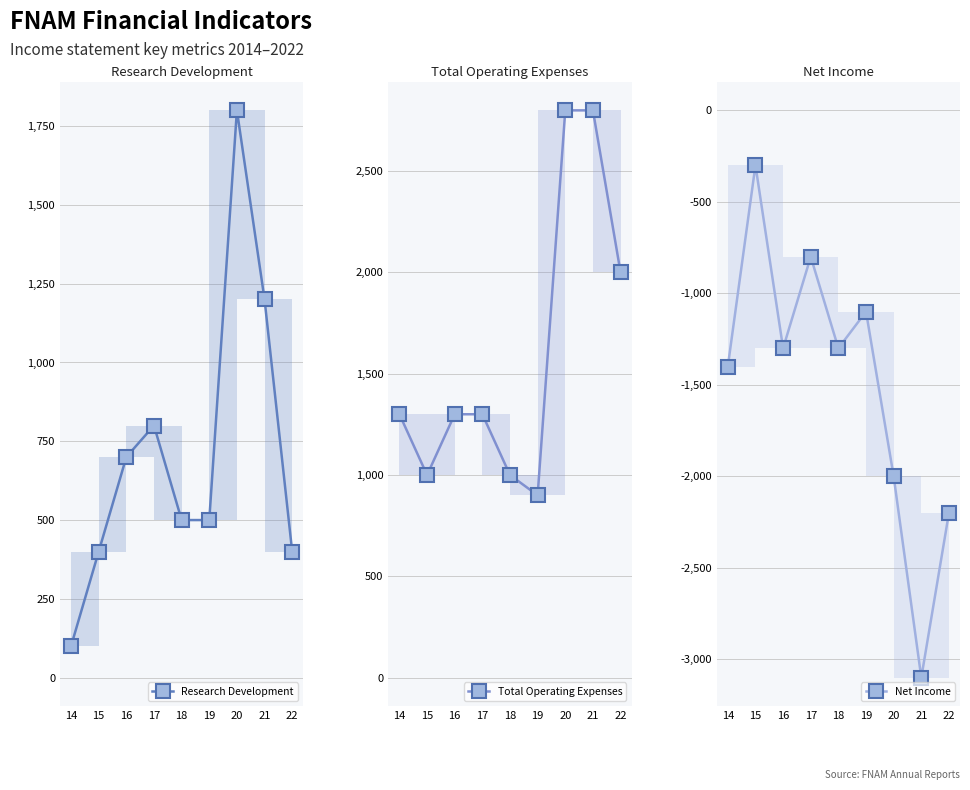

True or false: Total Operating Expenses and Research Development cross at least once.

False